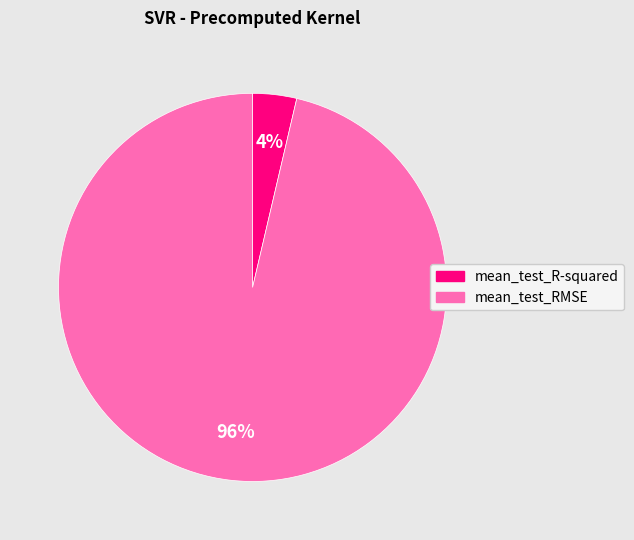

Between mean_test_R-squared and mean_test_RMSE, which is larger?

mean_test_RMSE